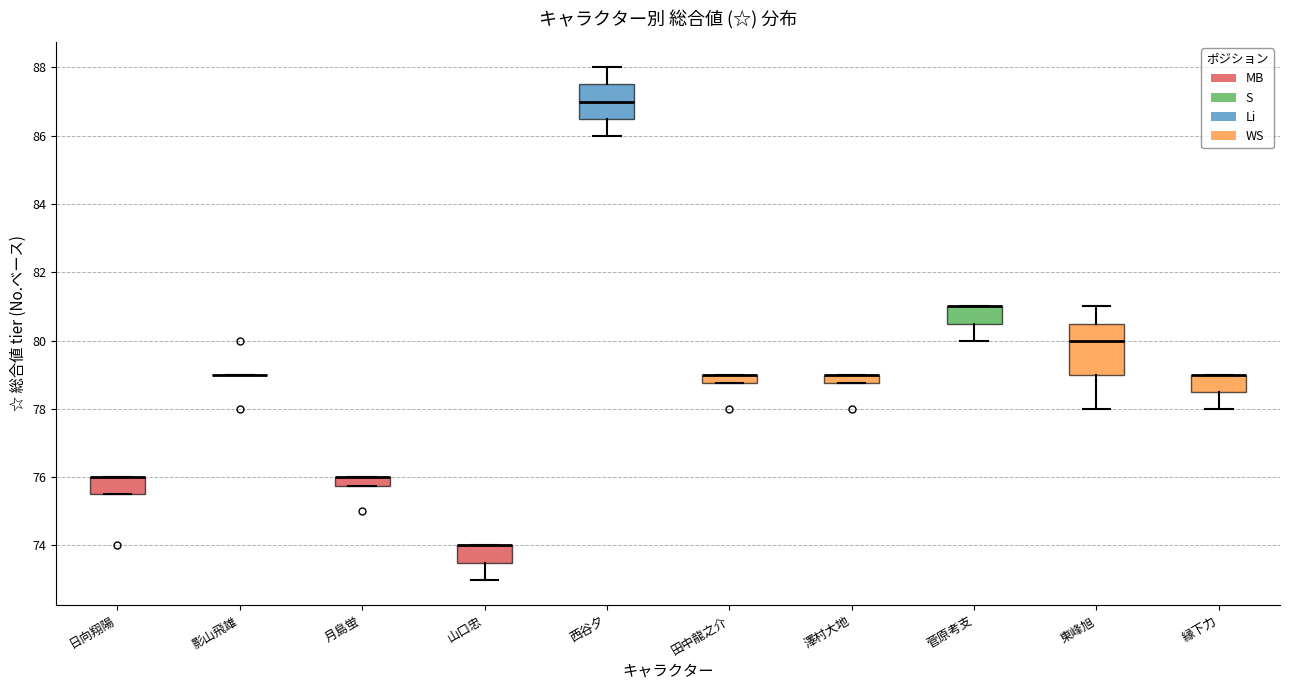

Where is the lower edge of the box for 山口忠 on the y-axis? The values are not printed on the chart, so give them approximately, as read against the axis.

73.6